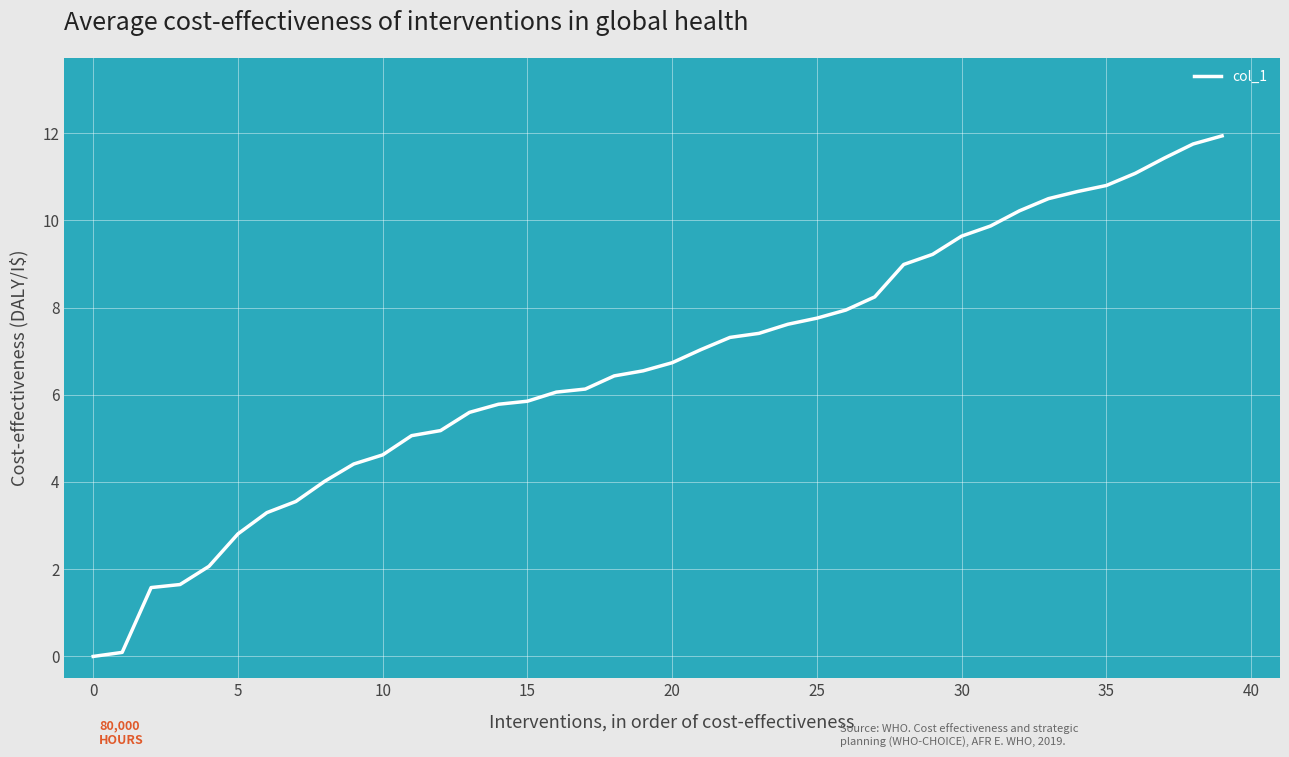

What is the greatest value displayed?

11.9